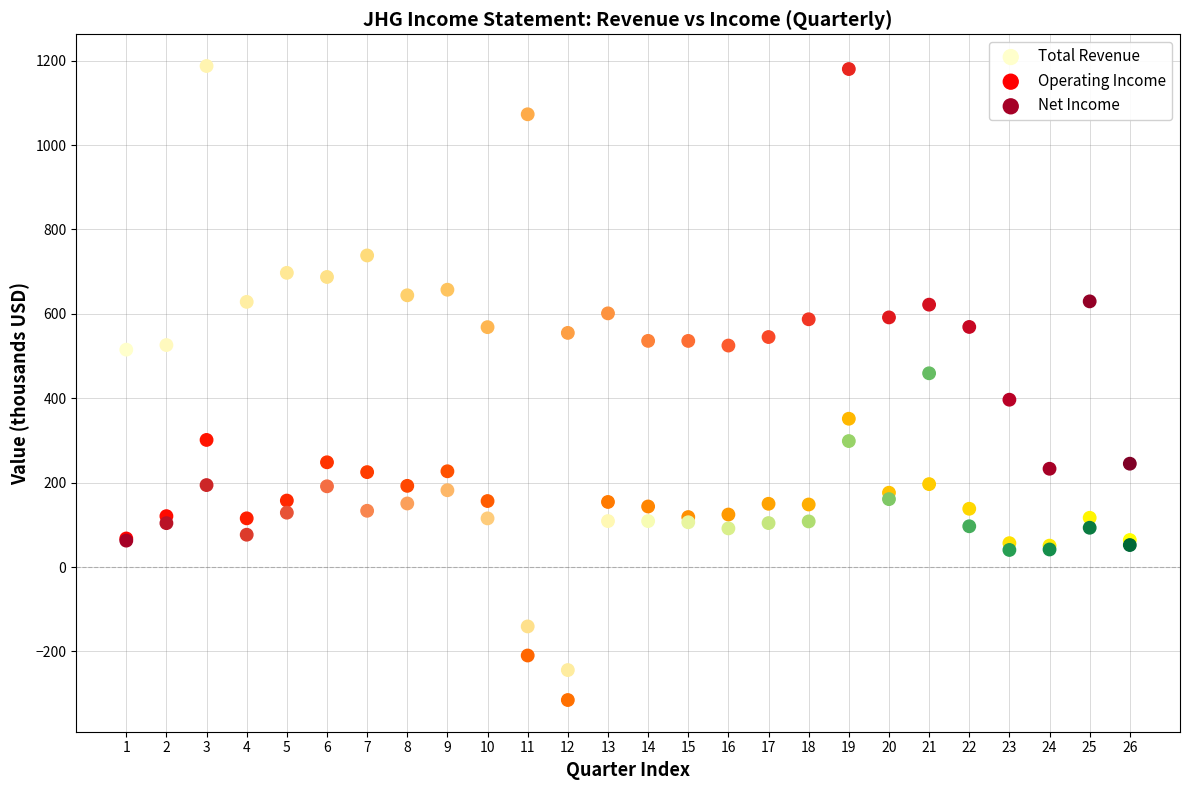

What are all the series names shown in the legend?

Total Revenue, Operating Income, Net Income